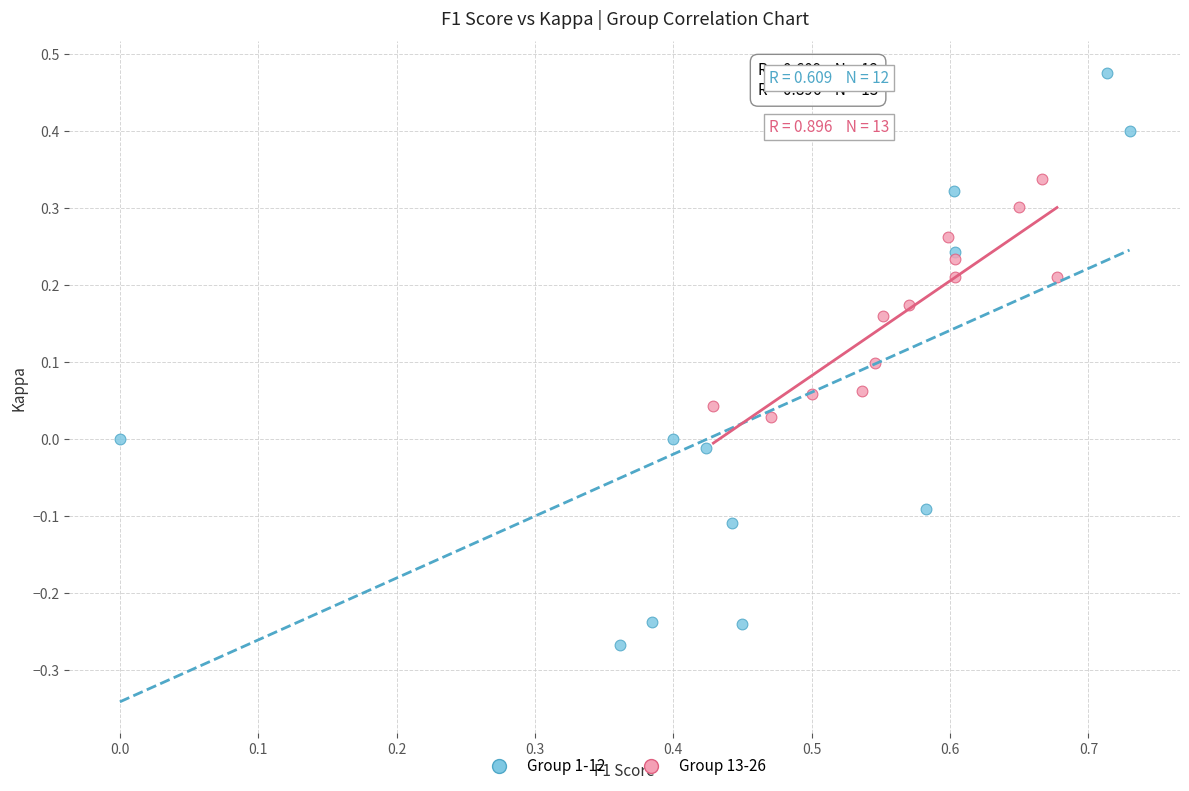

Which series contains the lowest Y value?

Group 1-12